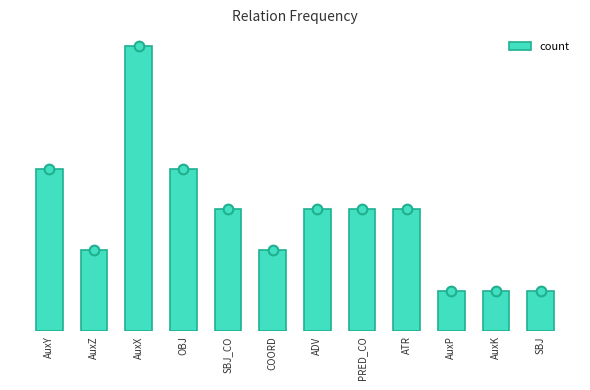

Reading left to right, what are all the values shown in this chart?

AuxY=4	AuxZ=2	AuxX=7	OBJ=4	SBJ_CO=3	COORD=2	ADV=3	PRED_CO=3	ATR=3	AuxP=1	AuxK=1	SBJ=1